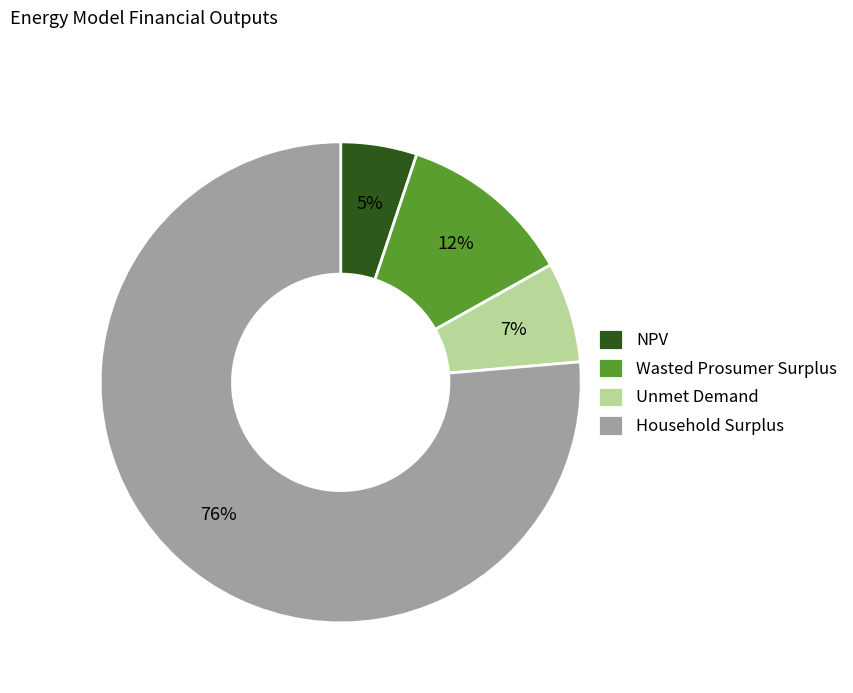

To the nearest percent, what is the average slice percentage?

25%